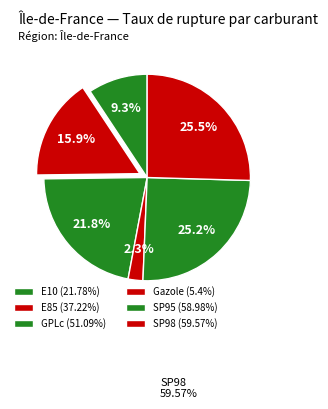

What percentage is the SP95 slice, to the nearest percent?

25%